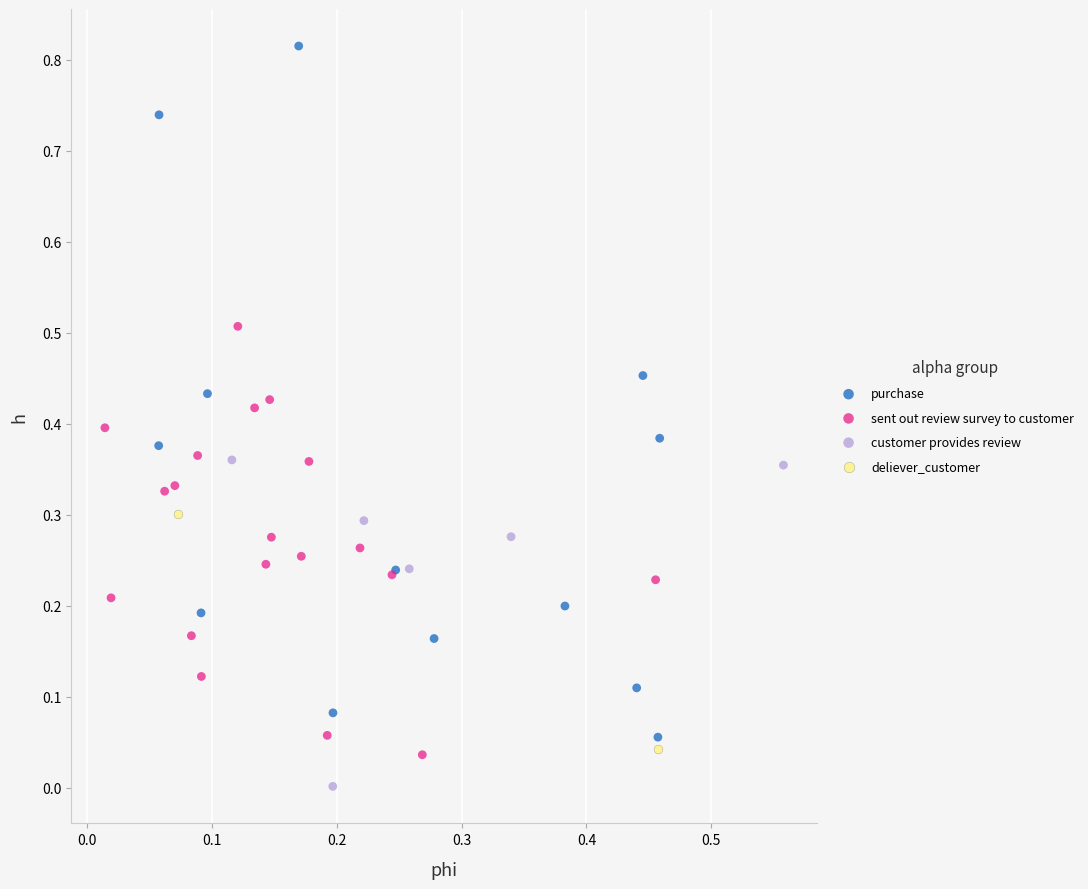

Which series reaches the minimum Y coordinate?

customer provides review